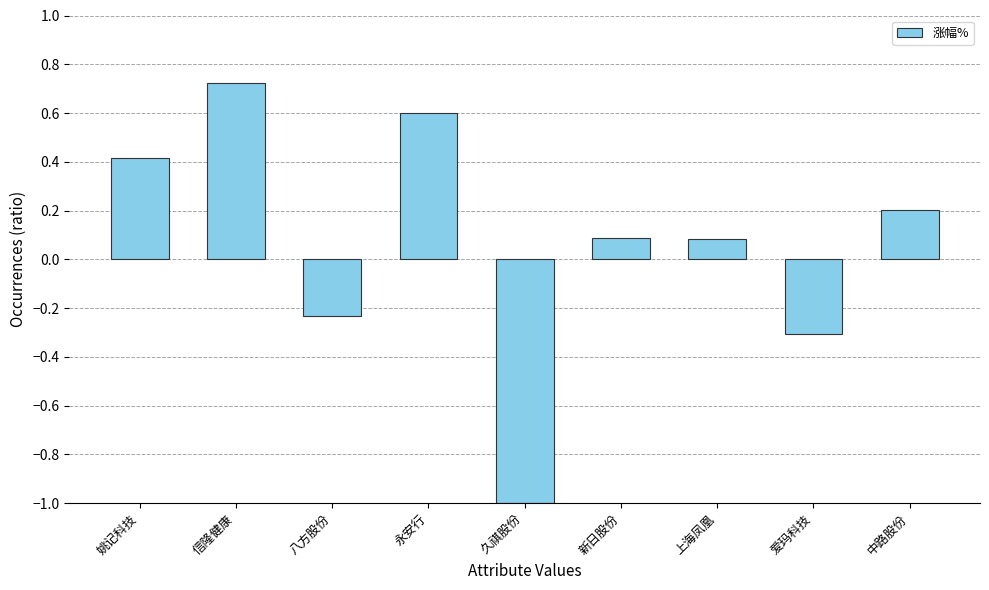

What is the minimum value shown in the chart?

-1.0